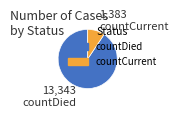

Does countCurrent account for over 50% of the chart?

No